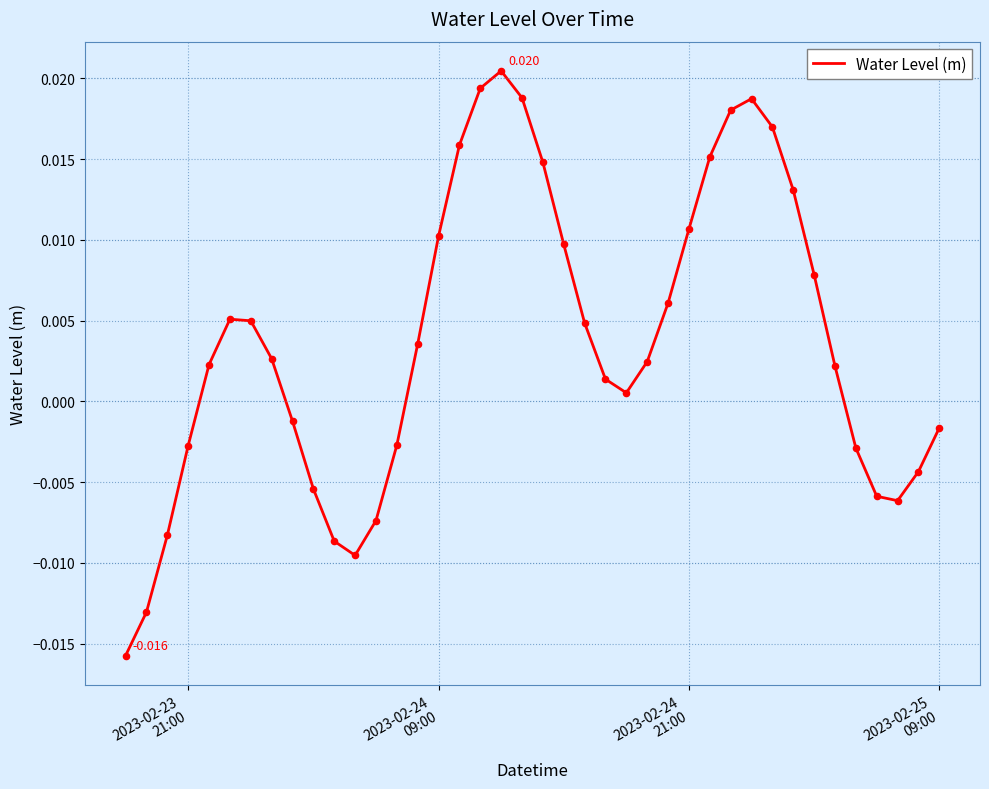

Is this an area chart (filled region under the line)?

No